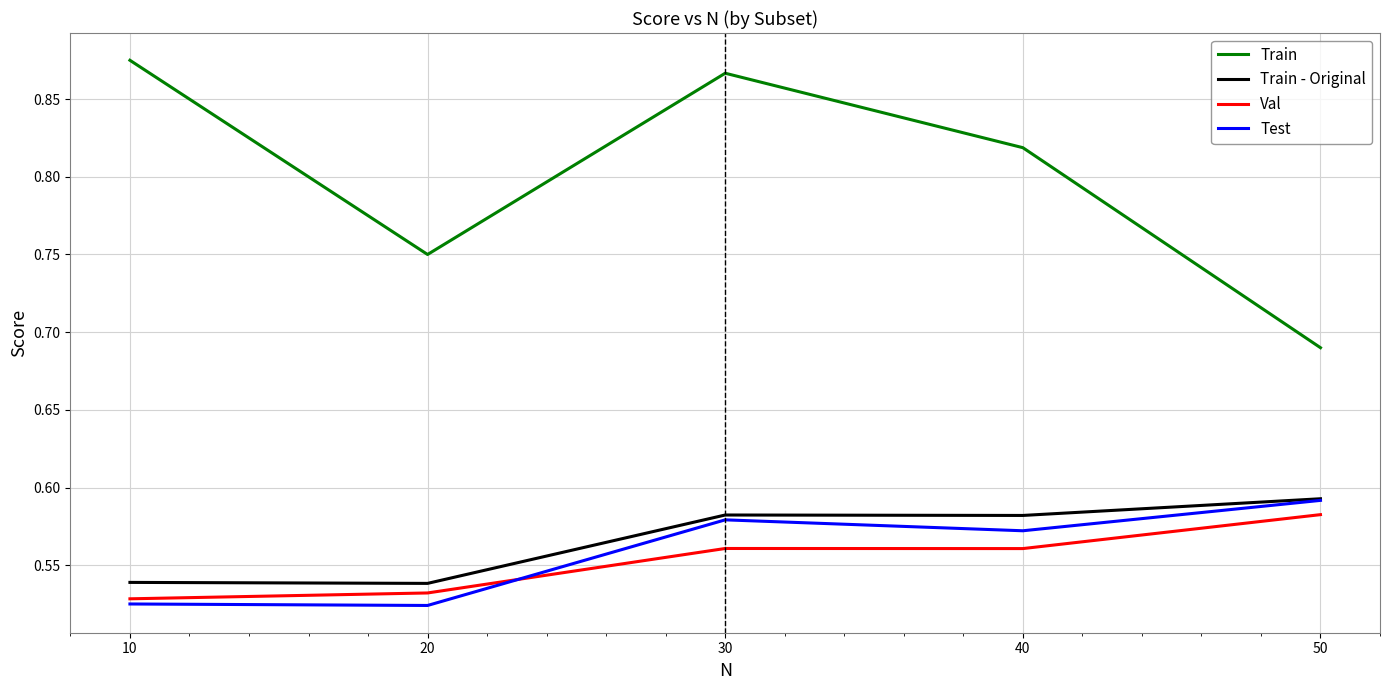

What are all the series names shown in the legend?

Train, Train - Original, Val, Test